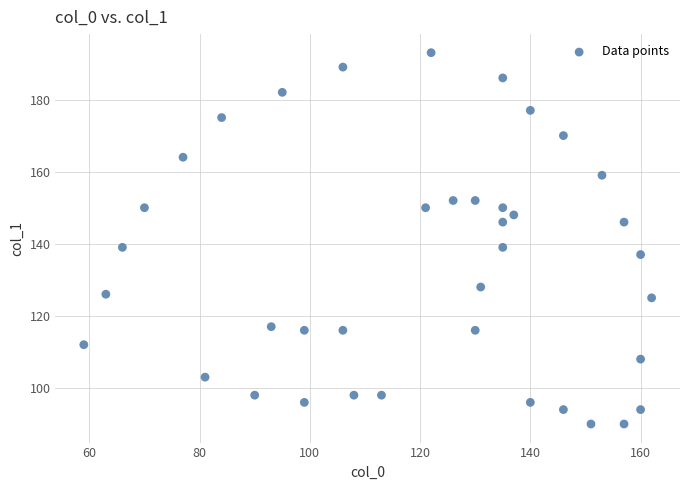

What is the range of X values (max minus min)?

103